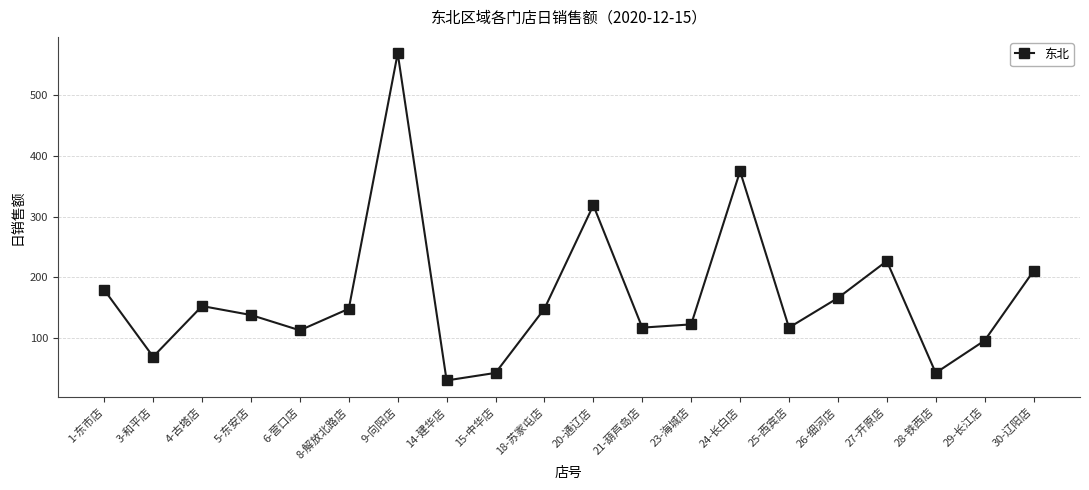

Is it true that the value at 8-解放北路店 is 148.7?

True